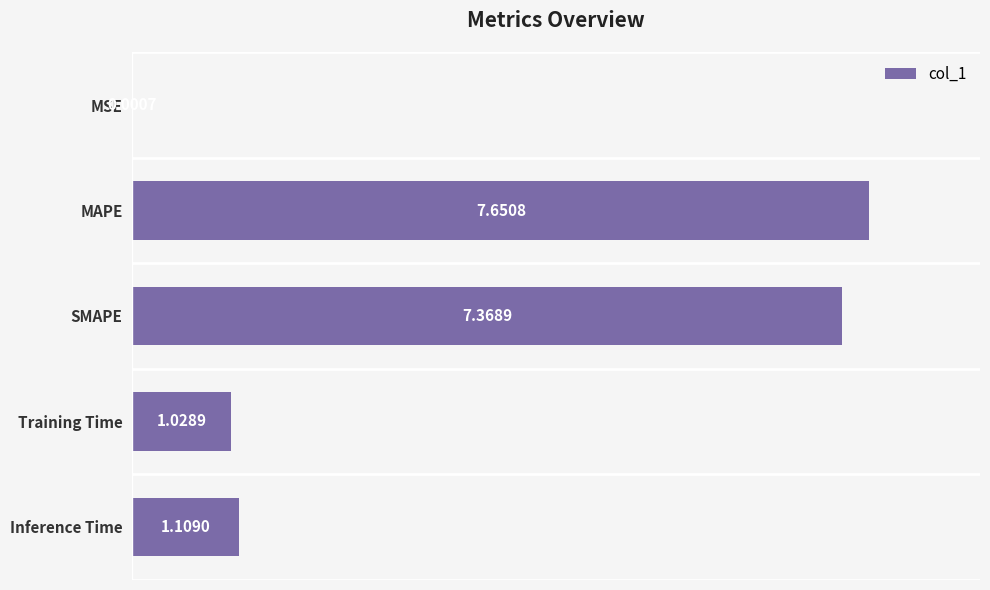

Between MAPE and SMAPE, which is larger?

MAPE